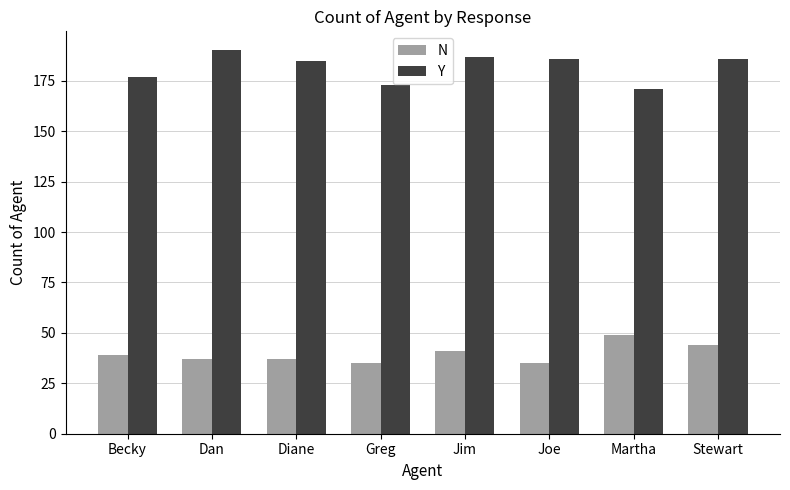

Reading right to left, list all the values displayed in this chart.

N: 44	49	35	41	35	37	37	39
Y: 186	171	186	187	173	185	190	177